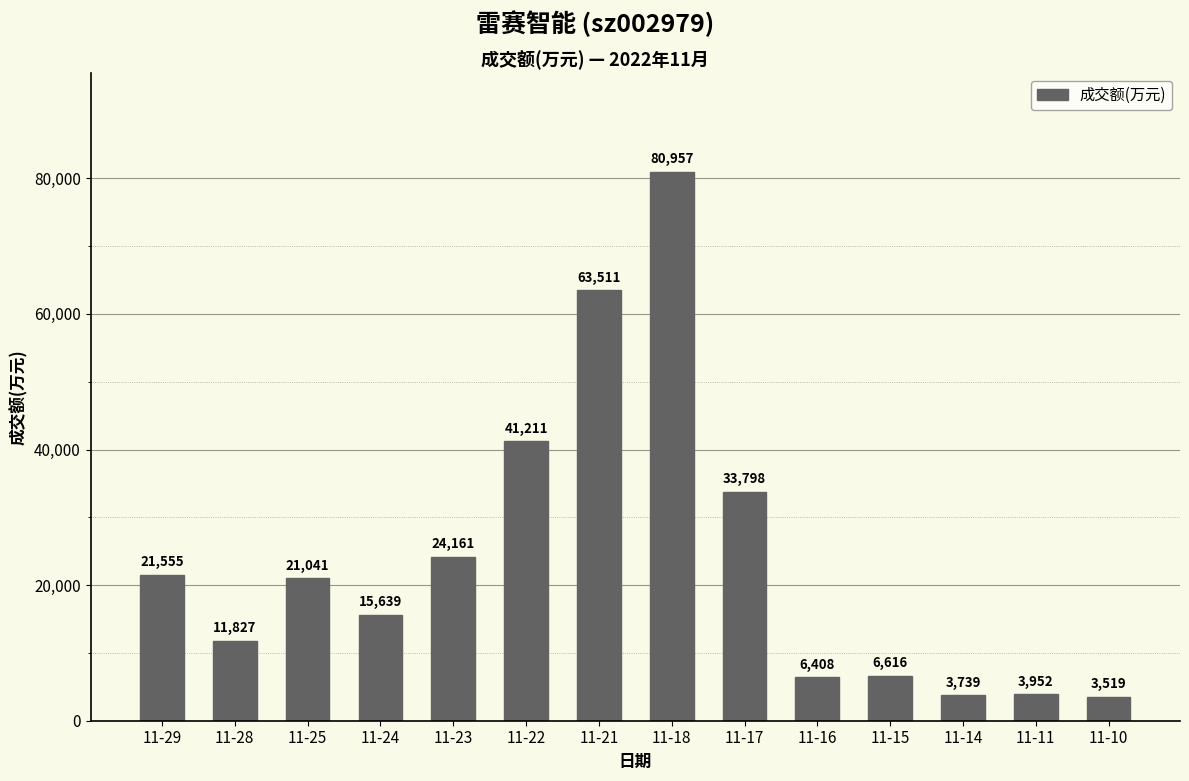

List the labels in order of value, smallest first.

11-10, 11-14, 11-11, 11-16, 11-15, 11-28, 11-24, 11-25, 11-29, 11-23, 11-17, 11-22, 11-21, 11-18